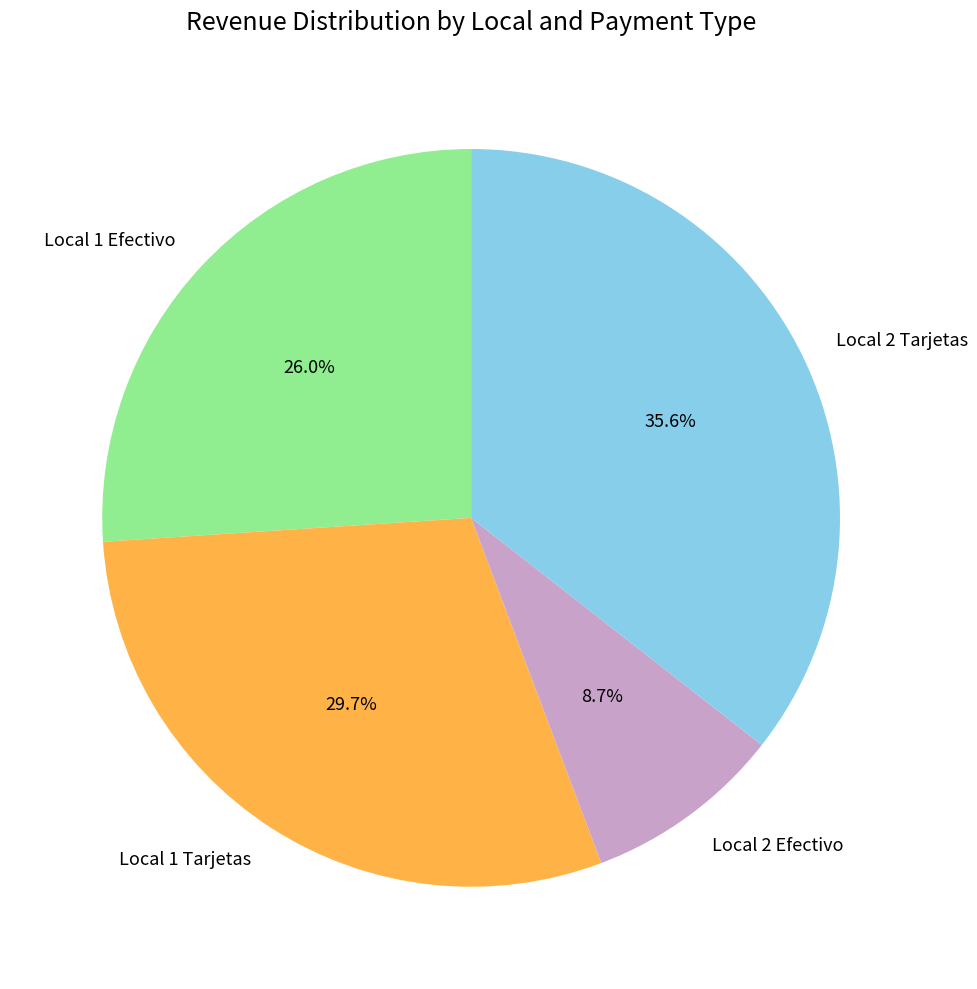

Which has a higher value, Local 1 Tarjetas or Local 2 Efectivo?

Local 1 Tarjetas